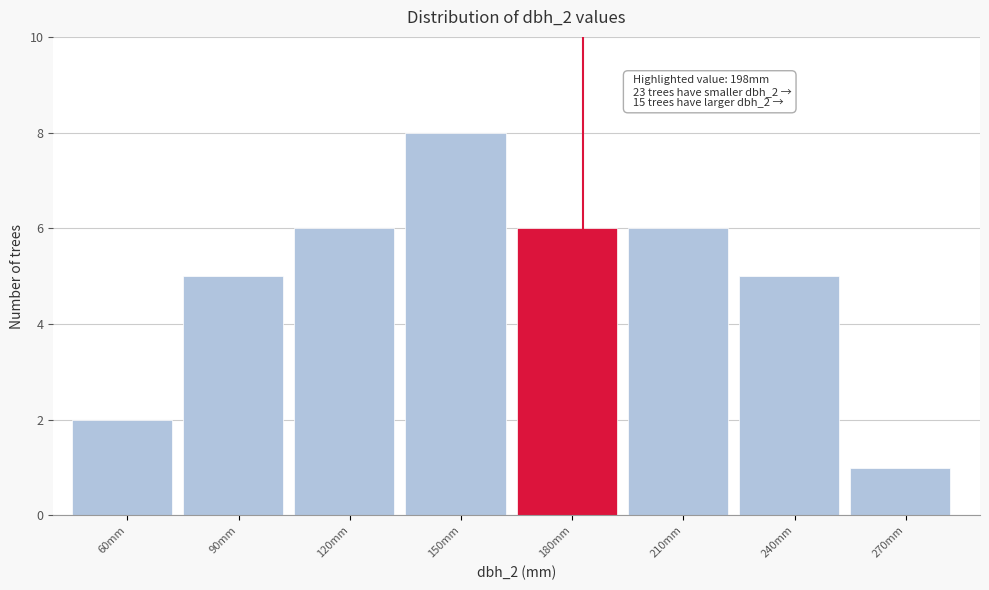

Reading right to left, transcribe all the data shown in this chart.

270mm=1	240mm=5	210mm=6	180mm=6	150mm=8	120mm=6	90mm=5	60mm=2